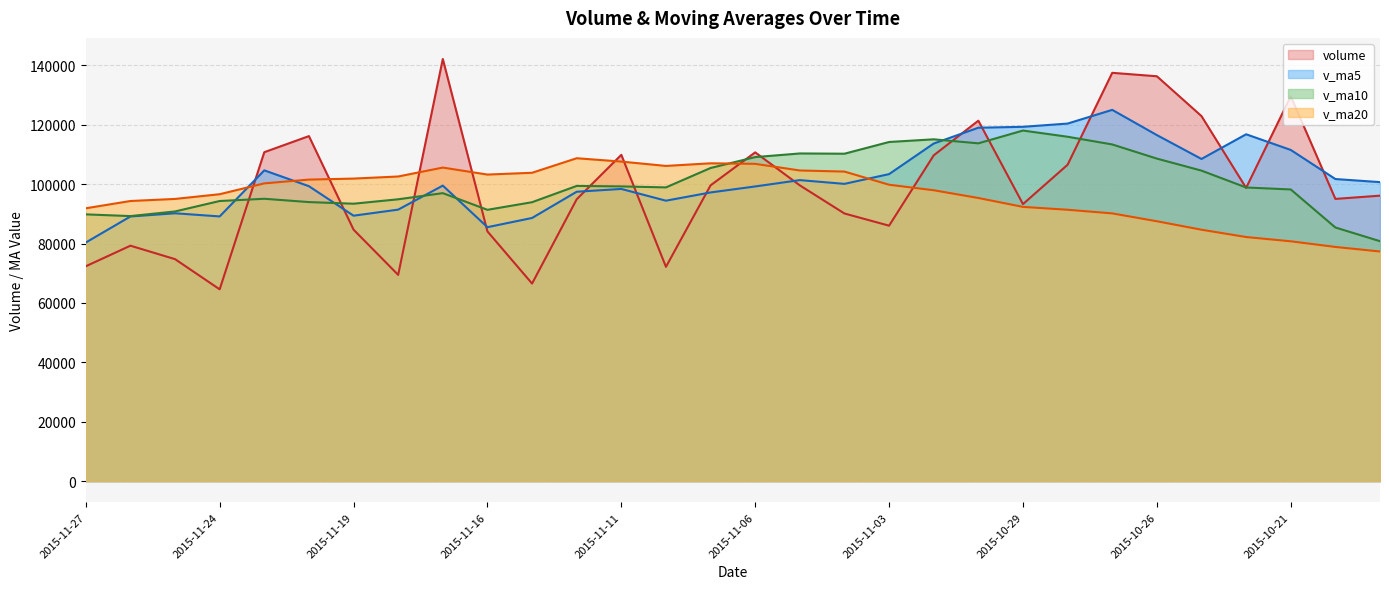

List the series in order of their peak value, lowest first.

v_ma20, v_ma10, v_ma5, volume